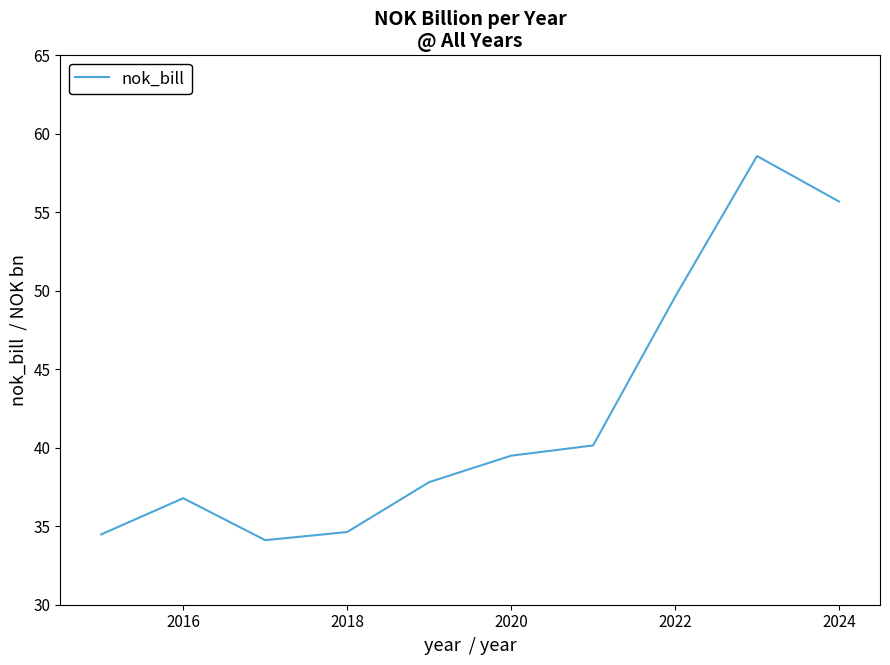

True or false: there are more than 0 points higher than both neighbors.

True